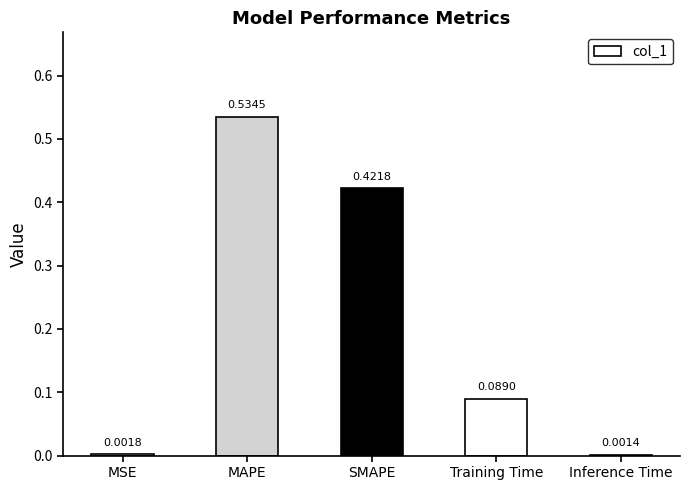

What is the average value?

0.2